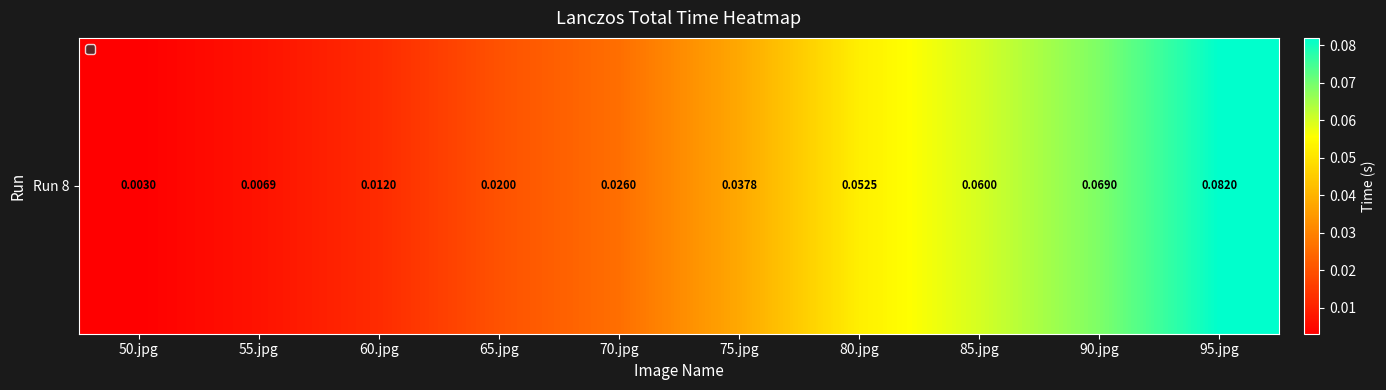

What is the difference between the maximum and minimum values?

0.1